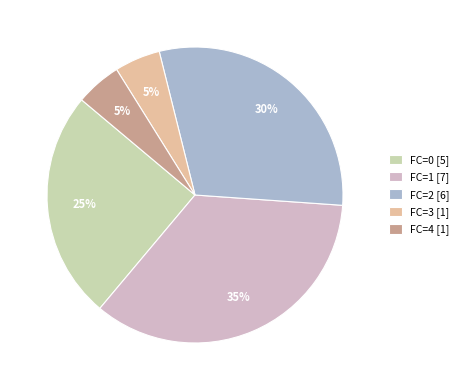

To the nearest percent, what percentage of the pie is FC=2 [6]?

30%